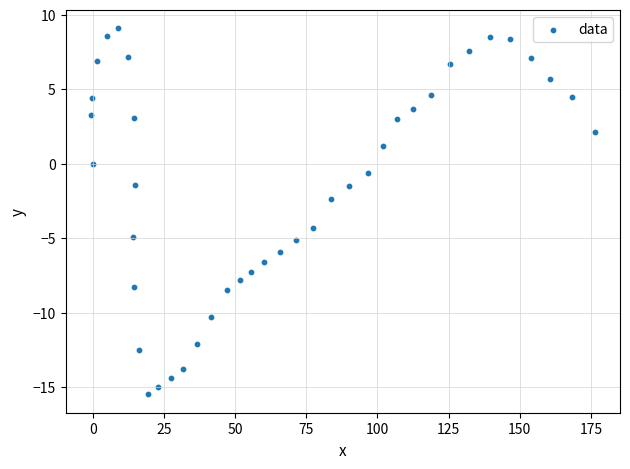

What is the range of Y values (max minus min)?

24.6